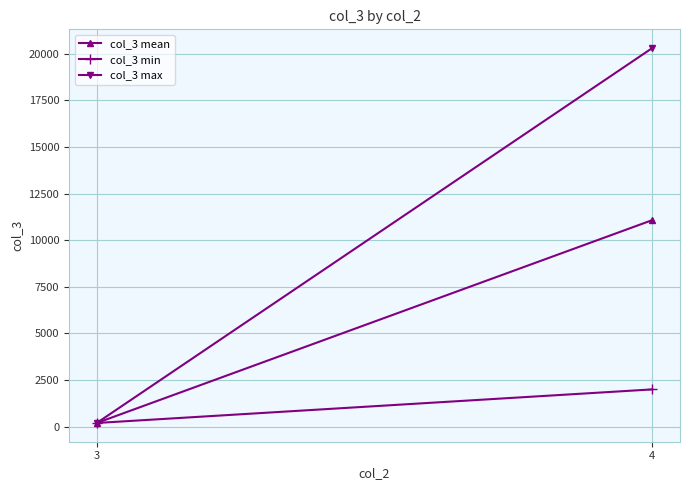

The value of col_3 max at 3 is 358.2. True or false?

False